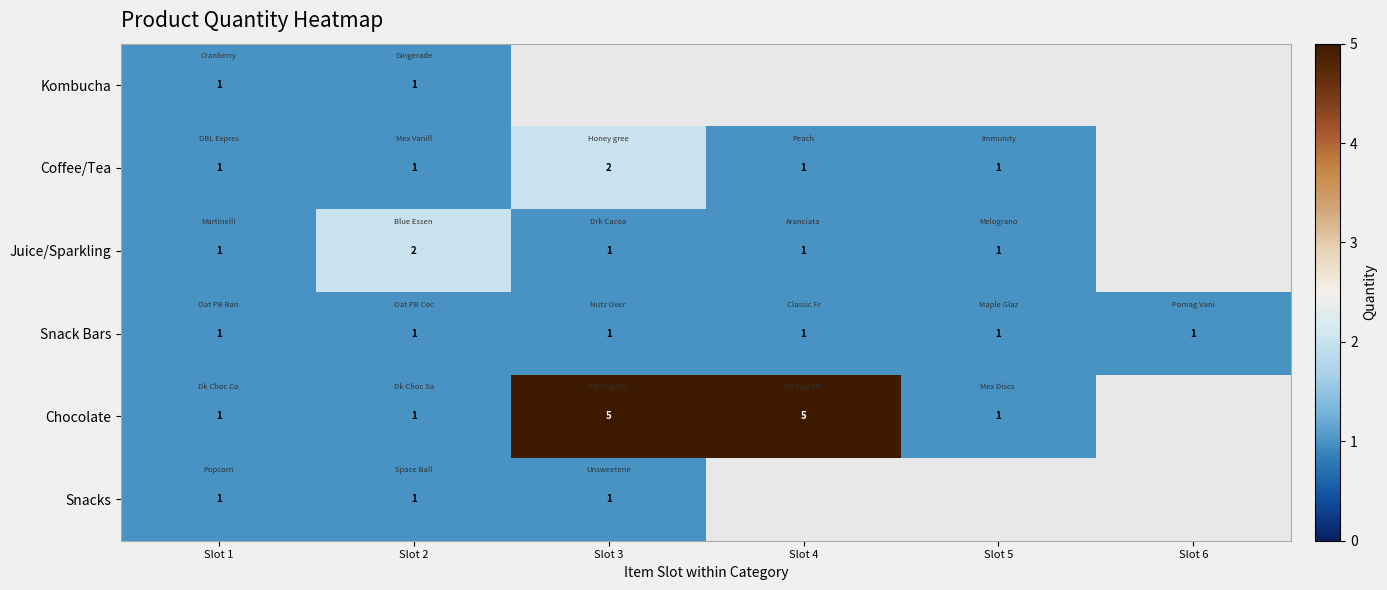

Is it true that Juice/Sparkling equals 0.5 at Slot 3?

False